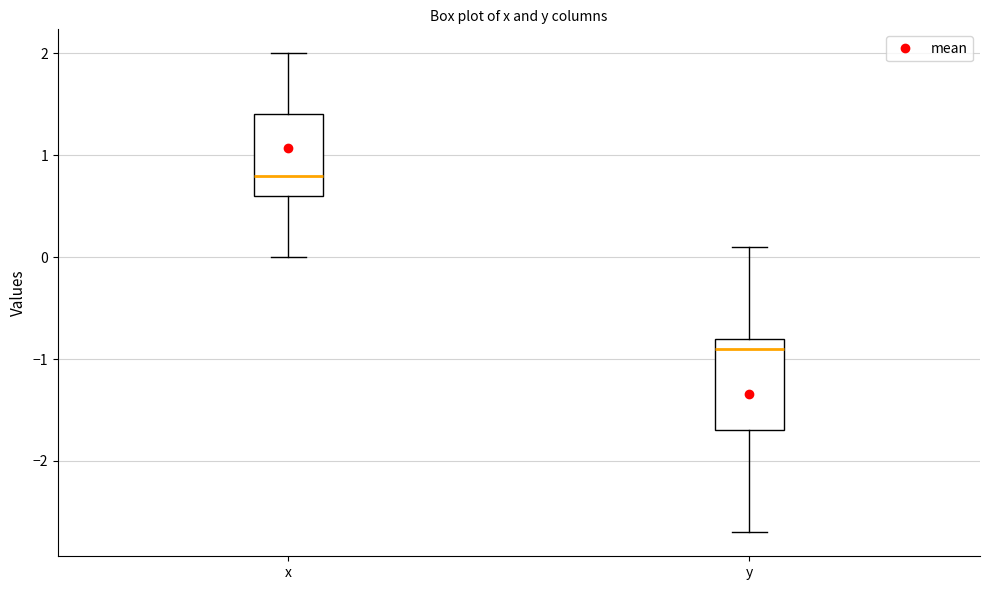

Which box's median line is the highest?

x